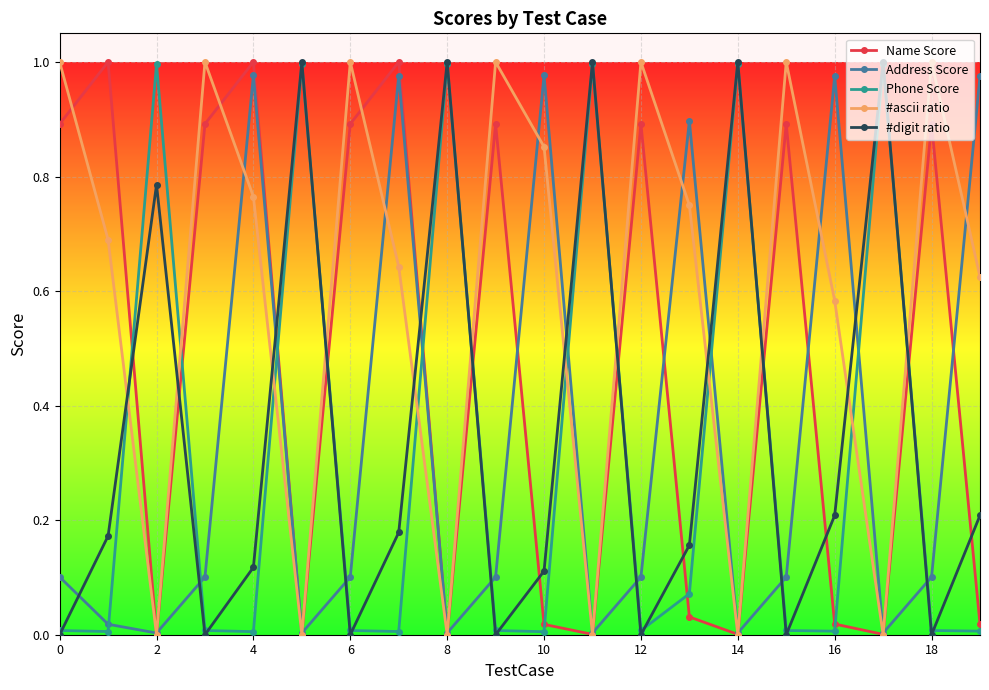

After their last crossing, which series has the higher values: Address Score or Phone Score?

Address Score